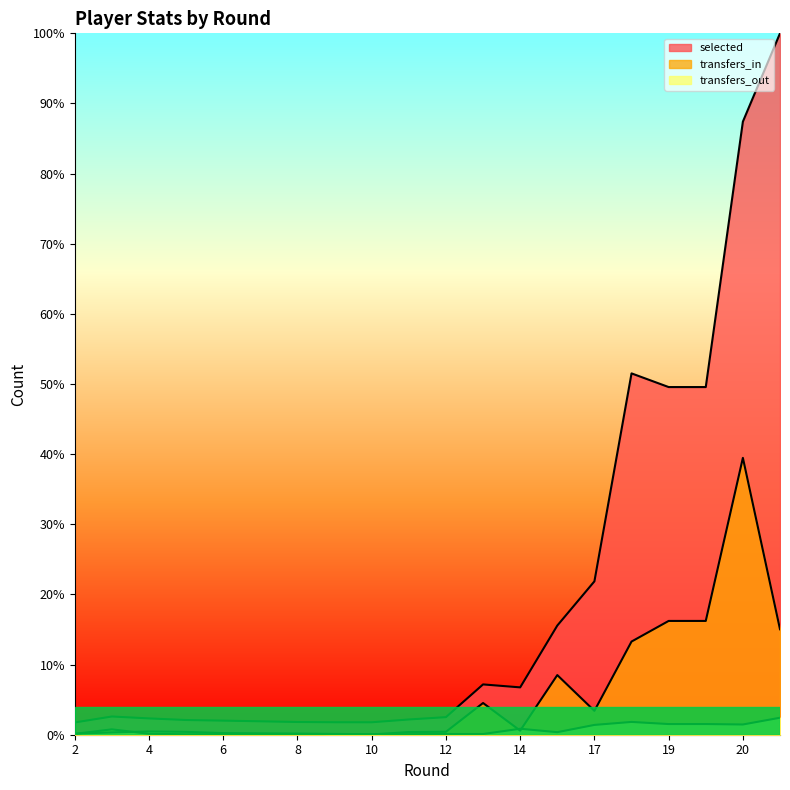

At how many categories does at least one series exceed 0?

20